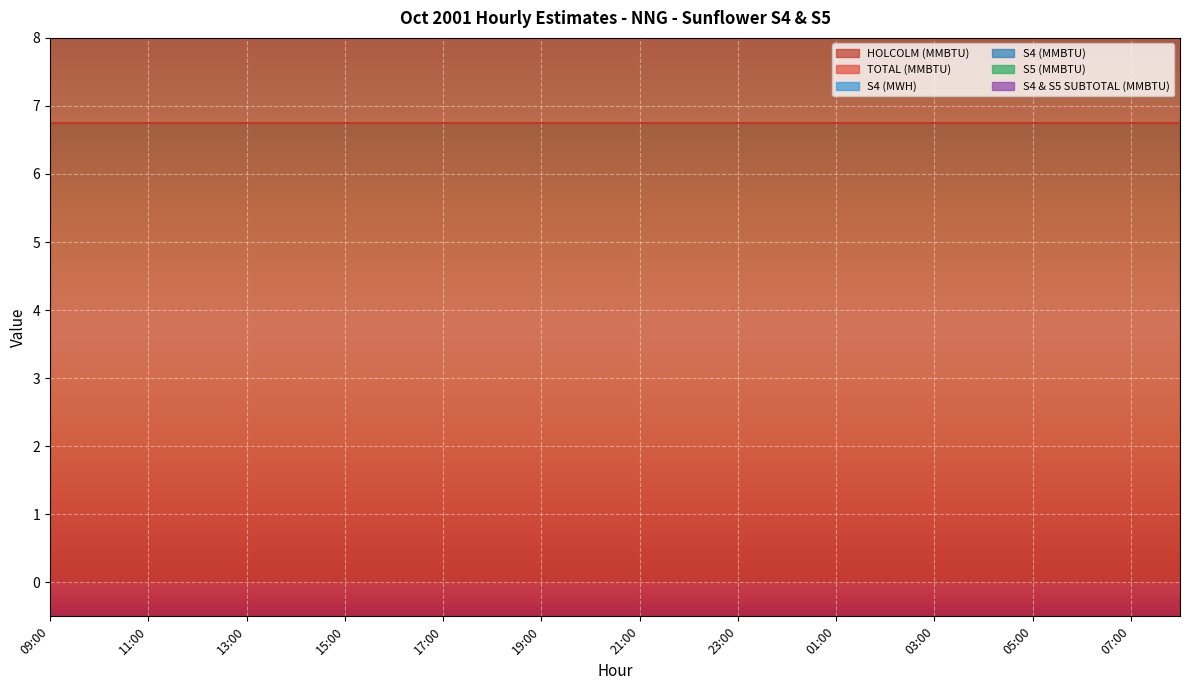

List the series in order of their peak value, lowest first.

S4 (MWH), S4 (MMBTU), S5 (MMBTU), S4 & S5 SUBTOTAL (MMBTU), HOLCOLM (MMBTU), TOTAL (MMBTU)